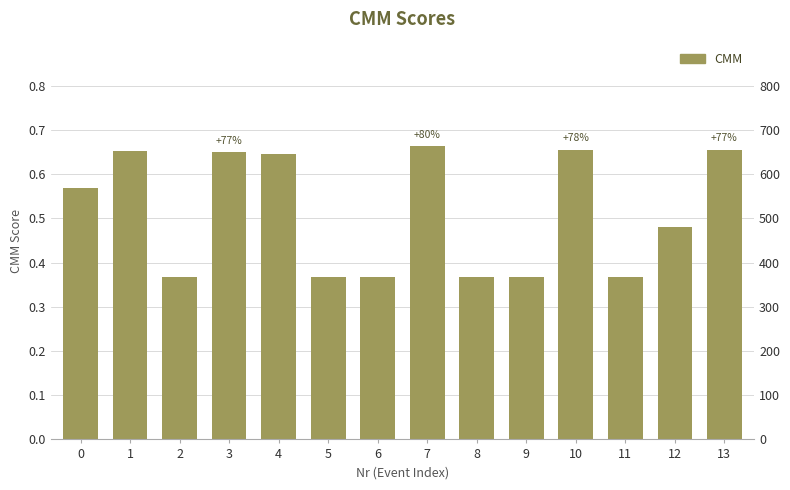

Are the bars horizontal?

No